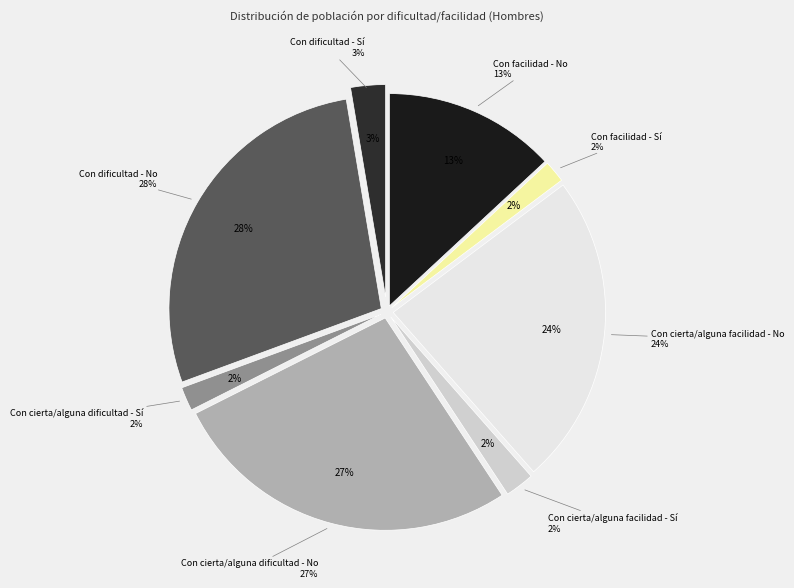

Is there any slice that represents more than half of the pie?

No